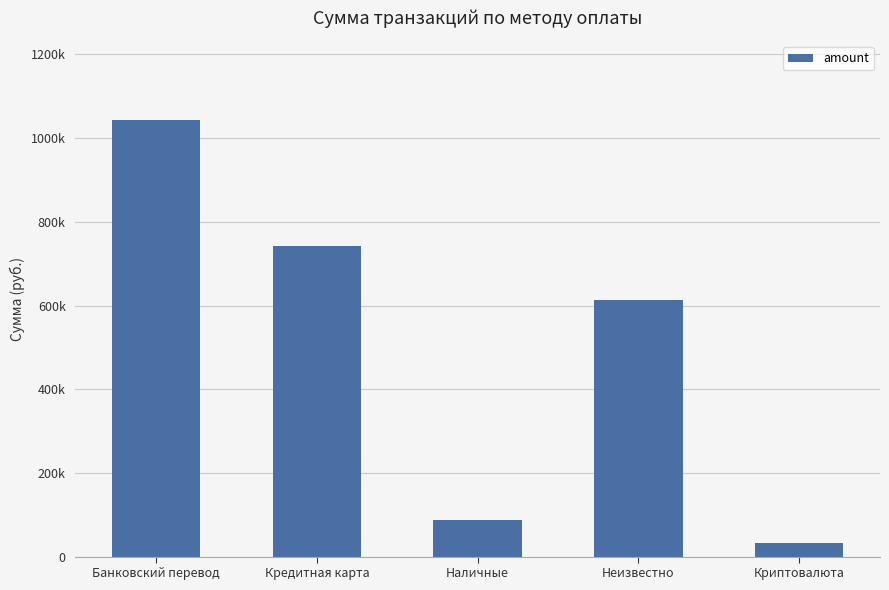

Rank the categories by value from highest to lowest.

Банковский перевод, Кредитная карта, Неизвестно, Наличные, Криптовалюта